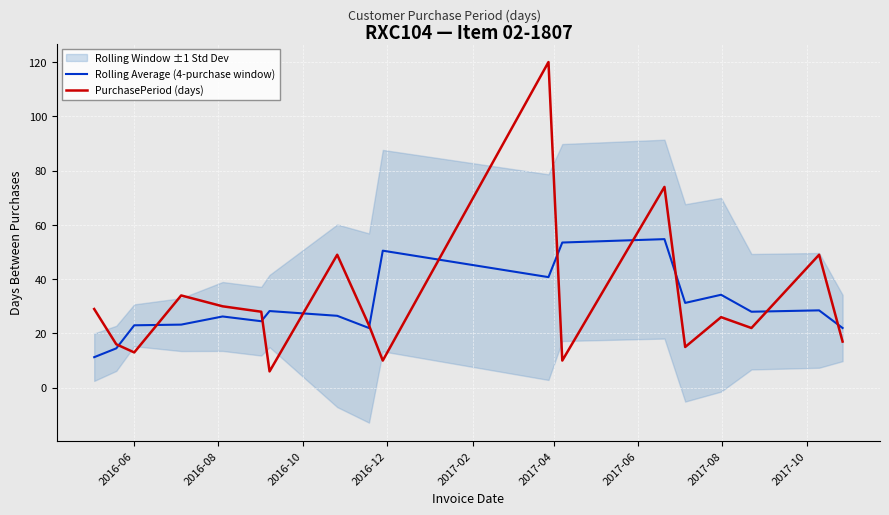

How many interior local peaks does the Rolling Average (4-purchase window) series have?

6